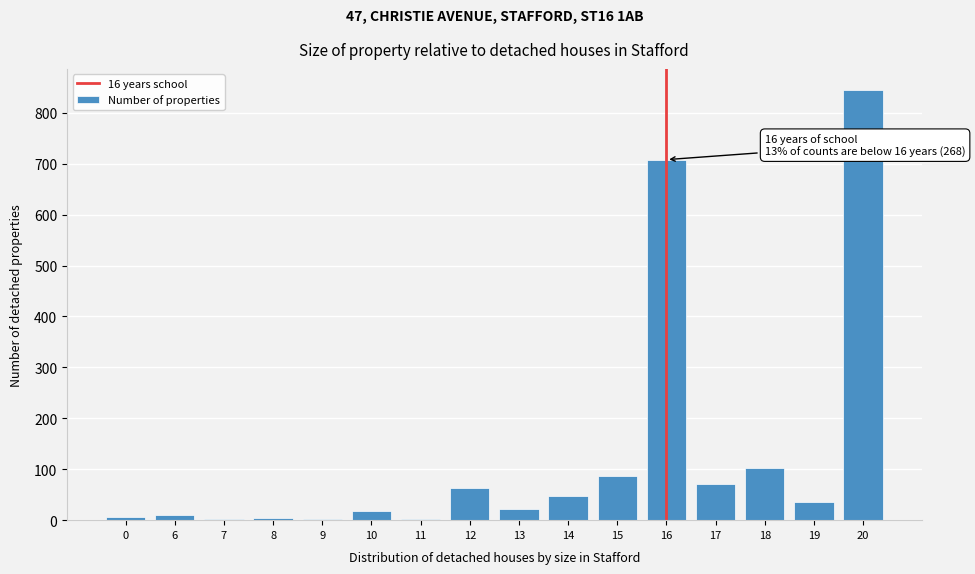

What is the maximum value shown in the chart?

844